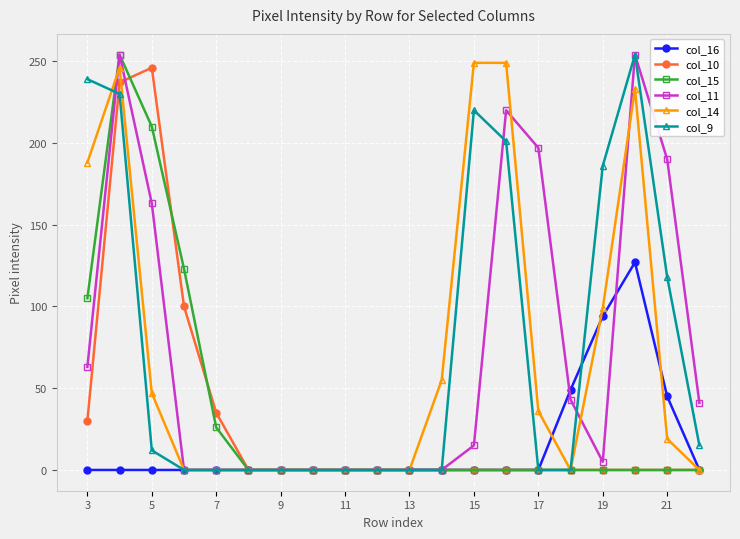

At how many categories does at least one series exceed 109?

10